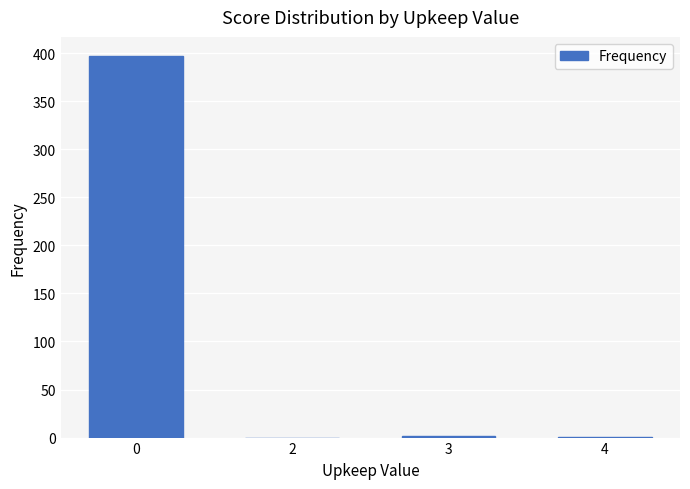

What is the maximum value shown in the chart?

397